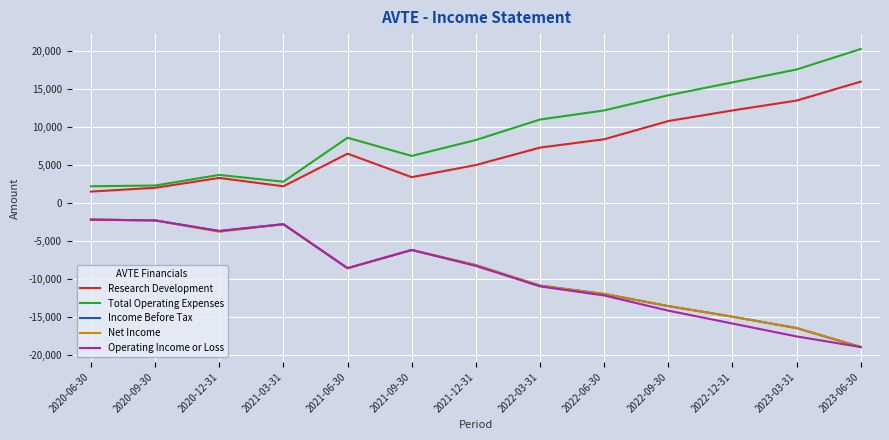

The value of Total Operating Expenses at 2021-12-31 is 8300. True or false?

True